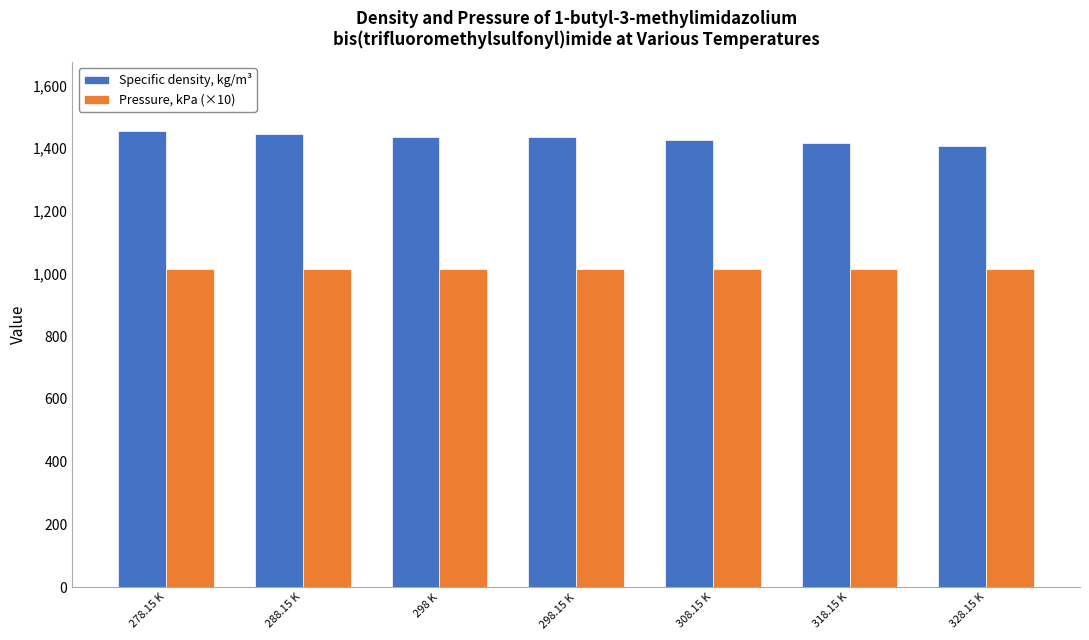

How many groups of bars are there?

7